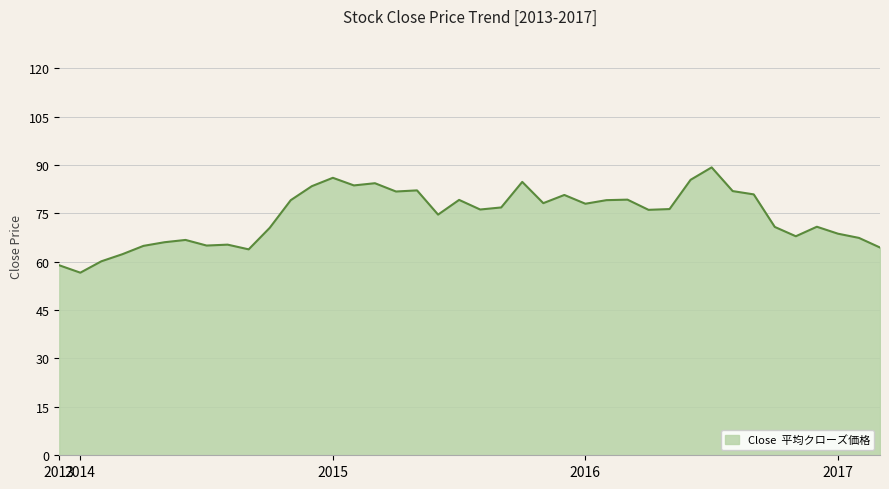

What is the maximum value shown in the chart?

89.2